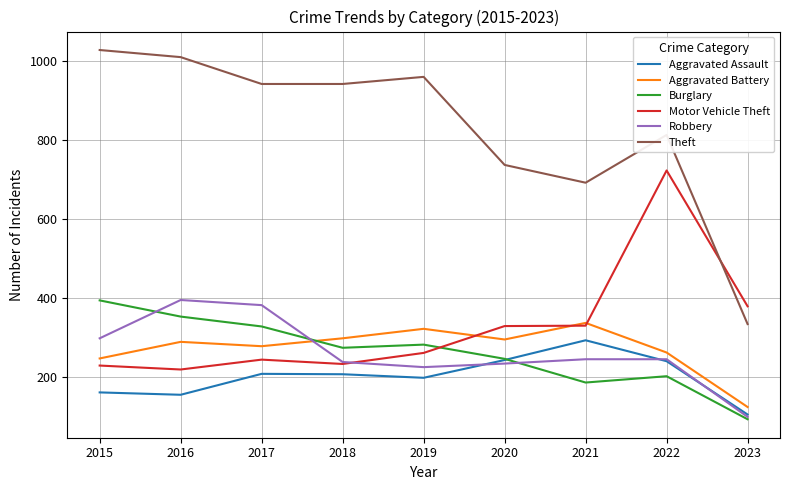

What is the smallest value displayed?

92